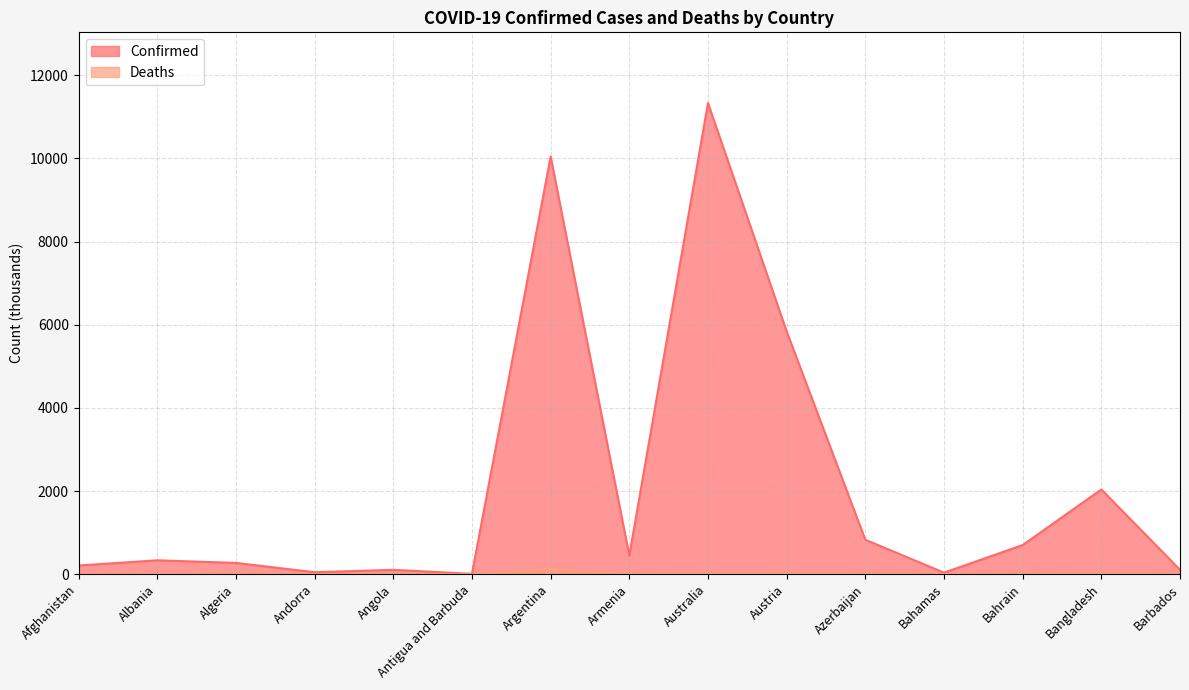

Is the value of Confirmed at Bahamas greater than the value of Deaths at Bahamas?

Yes